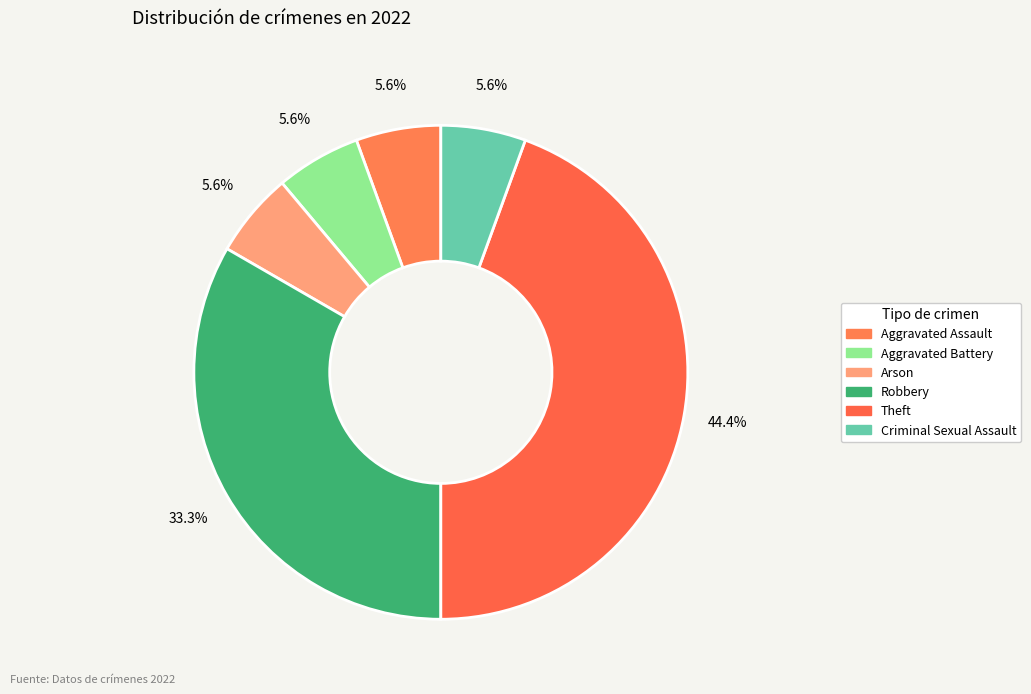

Rank the categories by value from lowest to highest.

Aggravated Assault, Aggravated Battery, Arson, Criminal Sexual Assault, Robbery, Theft